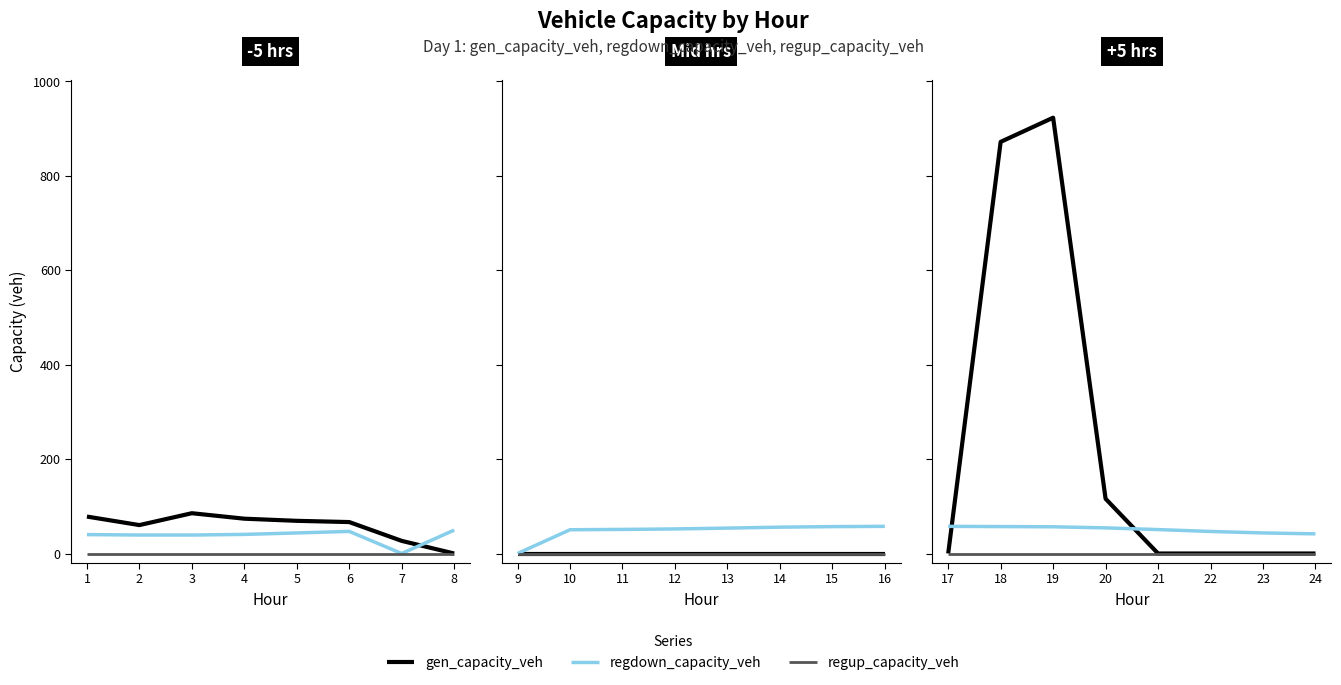

The value of regdown_capacity_veh at 19 is 19.6. True or false?

False